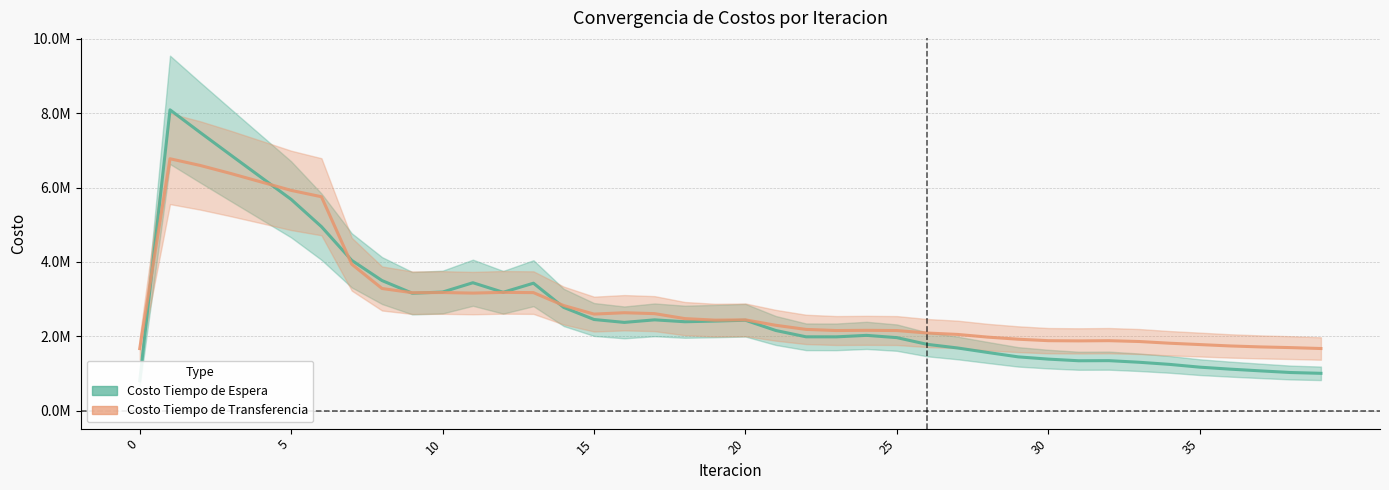

How many interior local valleys does the Costo Tiempo de Transferencia series have?

6